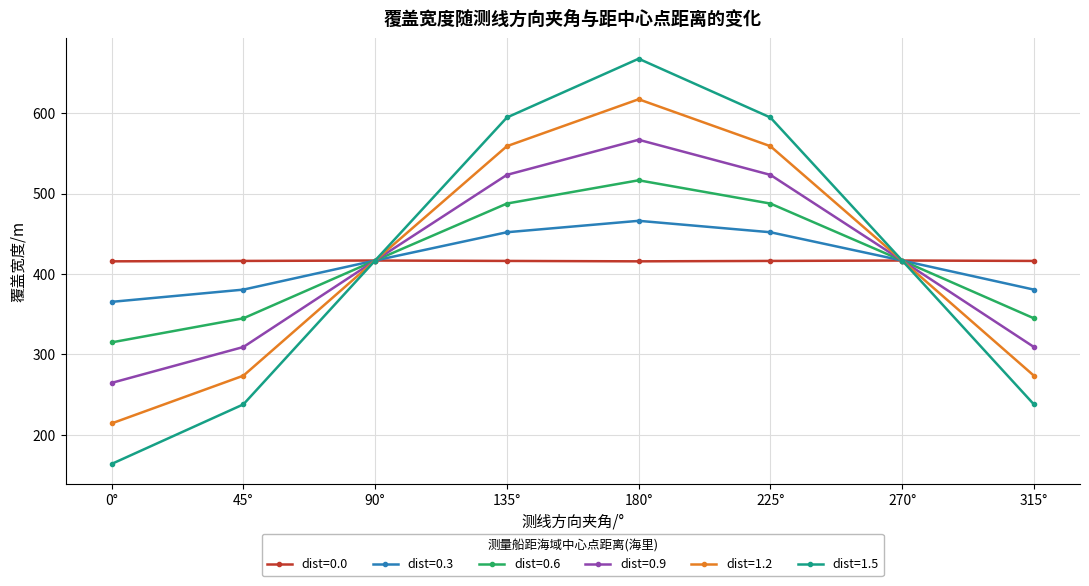

What is the maximum value shown in the chart?

667.7